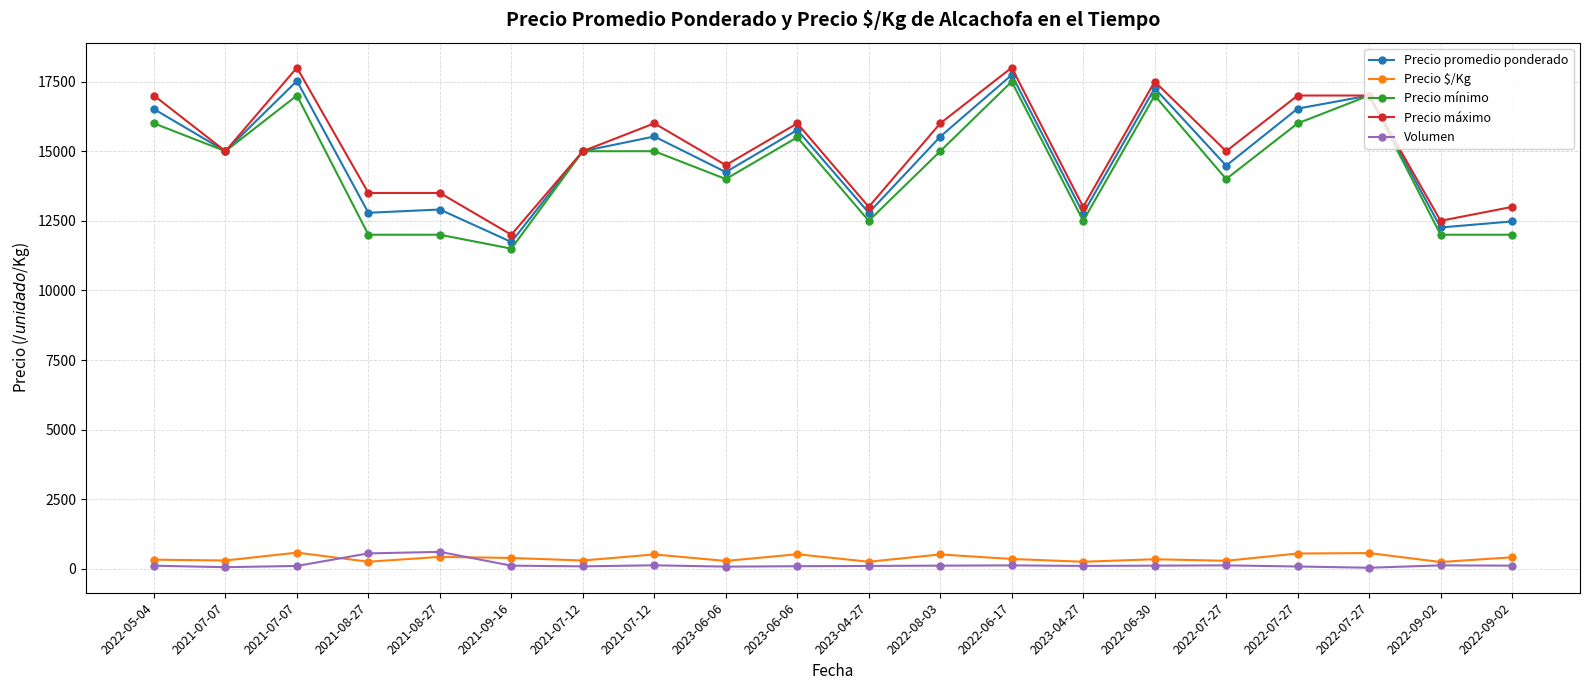

Rank the categories by Precio $/Kg value from lowest to highest.

2022-09-02, 2023-04-27, 2023-04-27, 2021-08-27, 2023-06-06, 2022-07-27, 2021-07-07, 2021-07-12, 2022-05-04, 2022-06-30, 2022-06-17, 2021-09-16, 2022-09-02, 2021-08-27, 2022-08-03, 2021-07-12, 2023-06-06, 2022-07-27, 2022-07-27, 2021-07-07